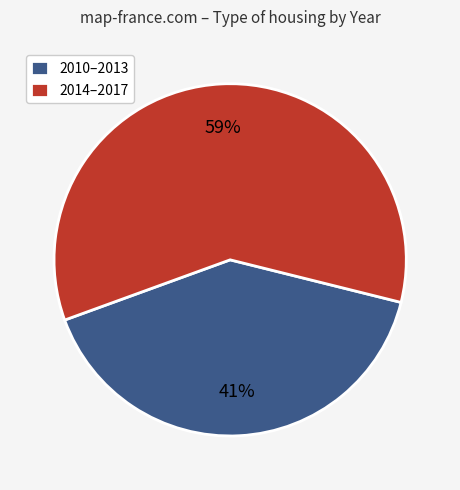

Which has a higher value, 2014–2017 or 2010–2013?

2014–2017